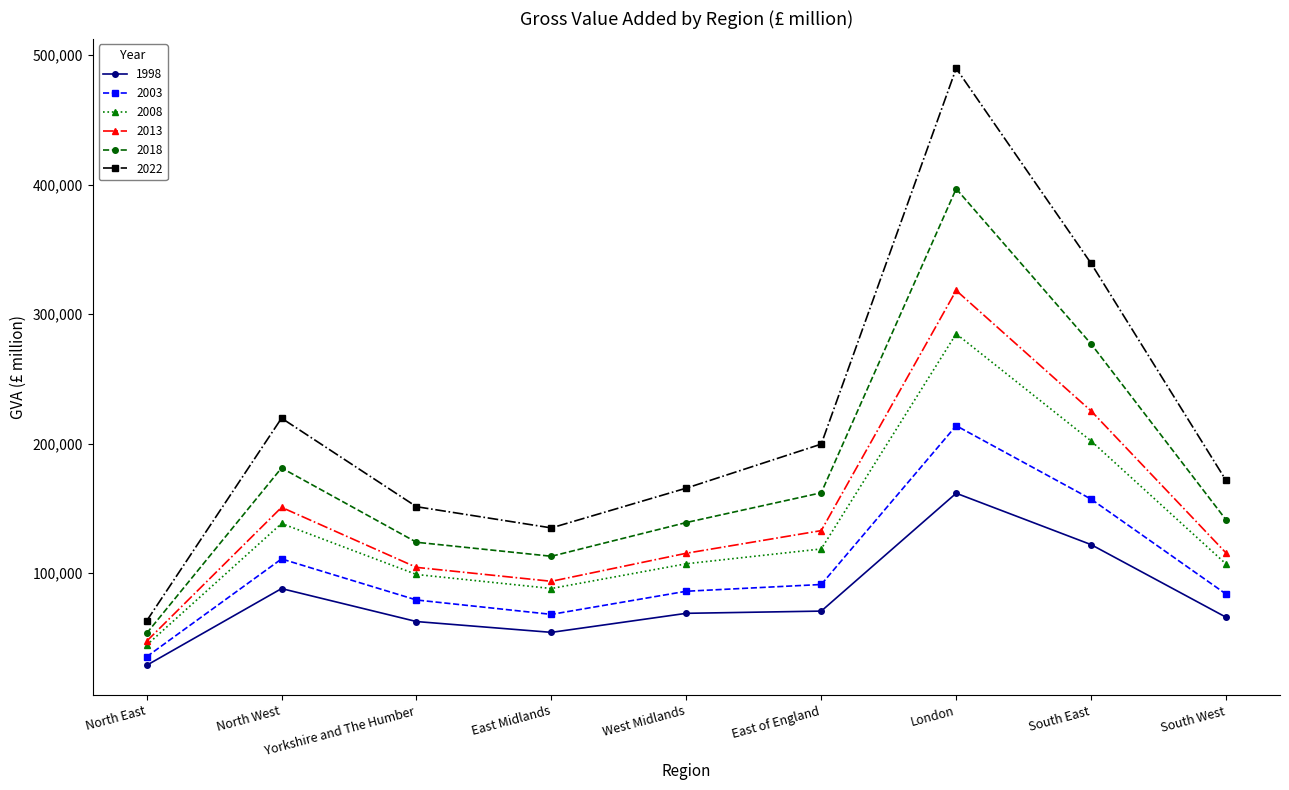

Is the value of 2008 at South East greater than the value of 2022 at Yorkshire and The Humber?

Yes